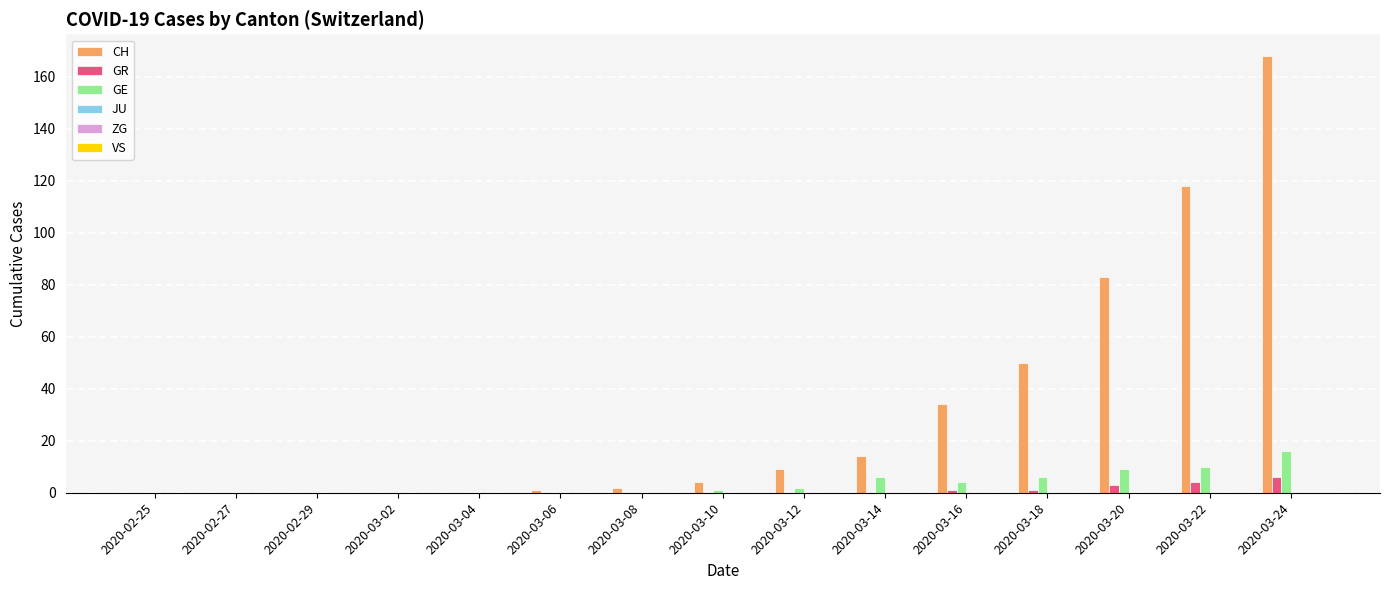

What is the maximum value shown in the chart?

168